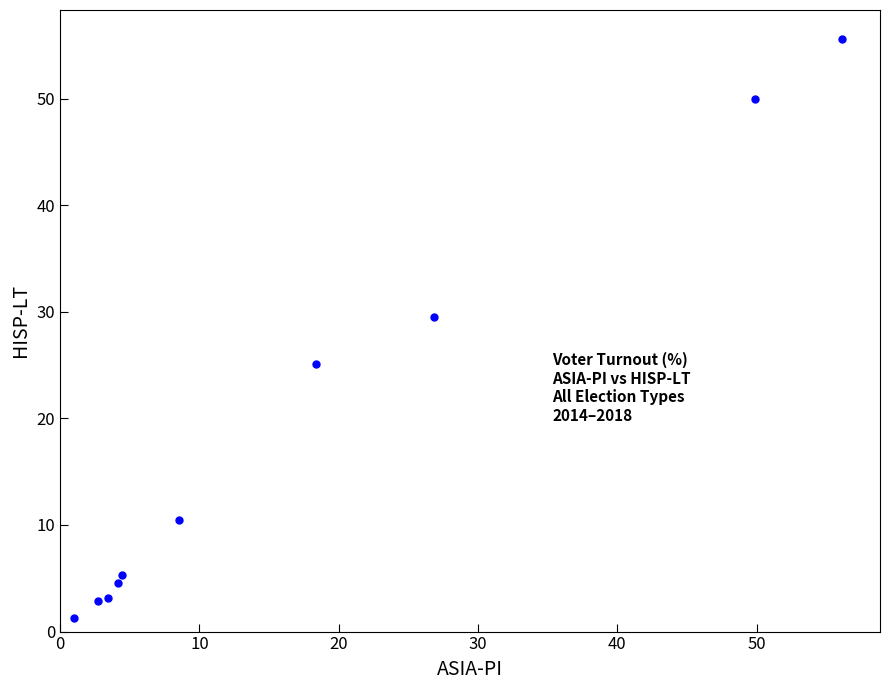

What is the average Y value?

18.8